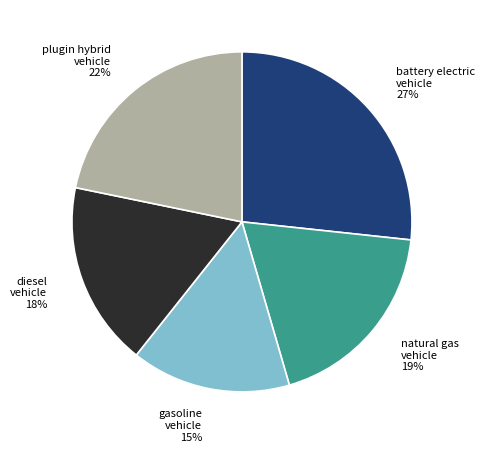

Is there any slice that represents more than half of the pie?

No